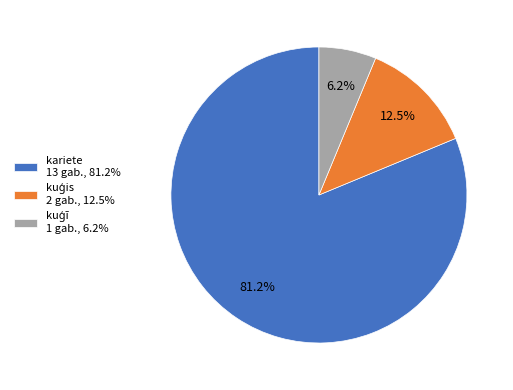

Does any single category account for the majority?

Yes